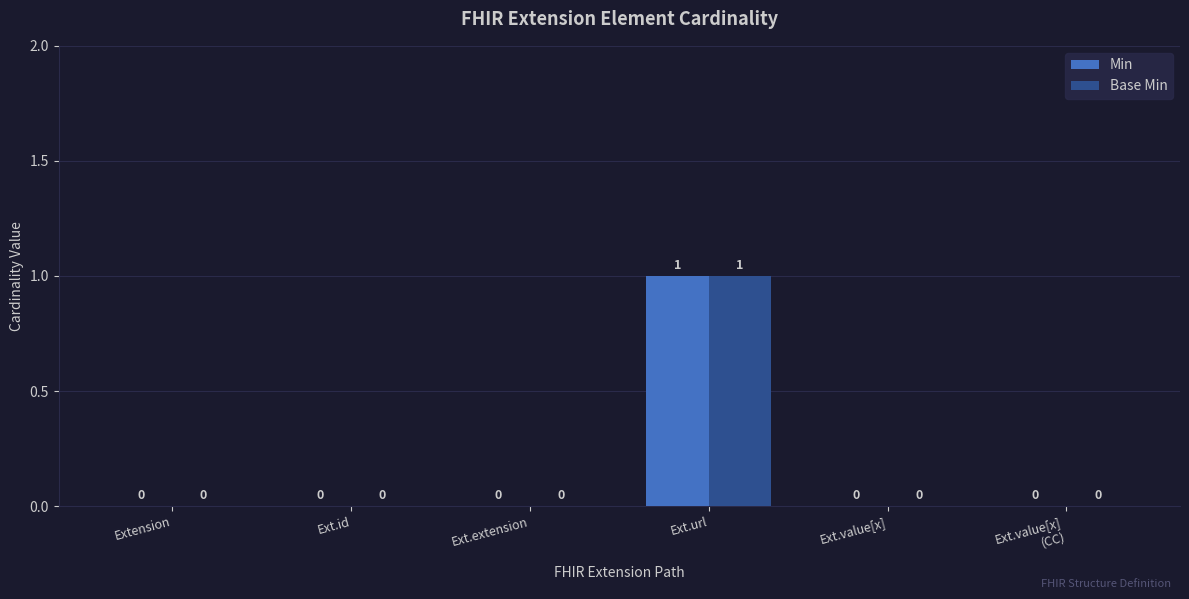

True or false: Base Min has a value of 0 at Extension.

True